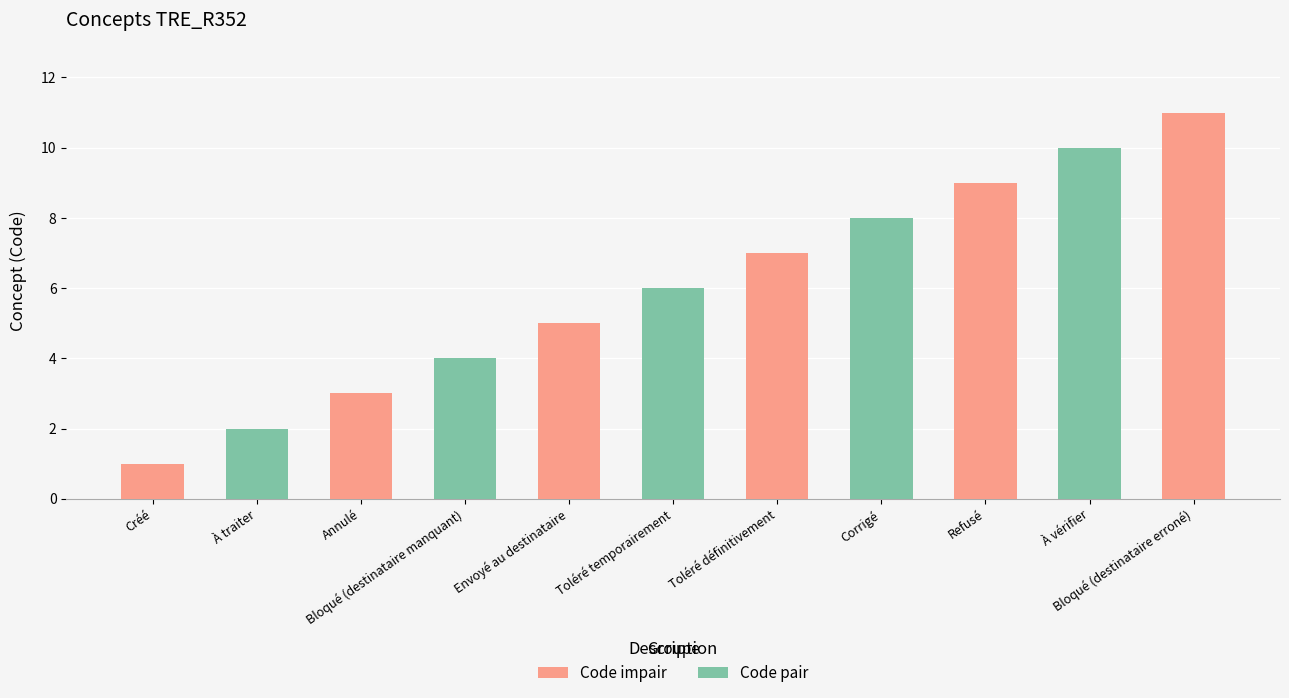

Reading left to right, what are all the values shown in this chart?

Créé=1	À traiter=2	Annulé=3	Bloqué (destinataire manquant)=4	Envoyé au destinataire=5	Toléré temporairement=6	Toléré définitivement=7	Corrigé=8	Refusé=9	À vérifier=10	Bloqué (destinataire erroné)=11